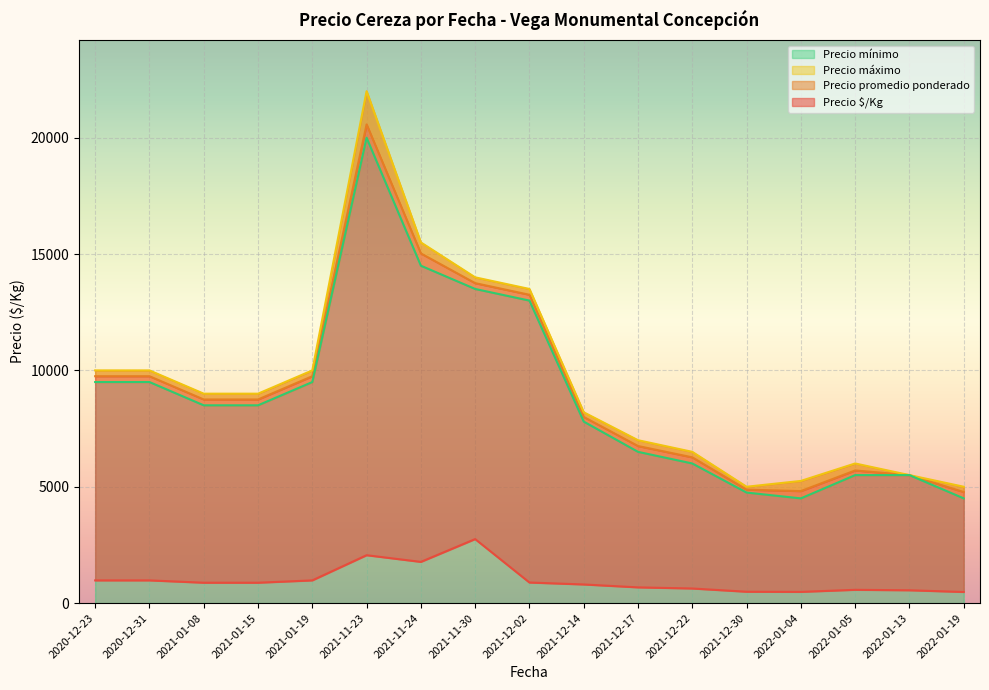

What is the difference between the highest and lowest values at 2021-12-14?

6350